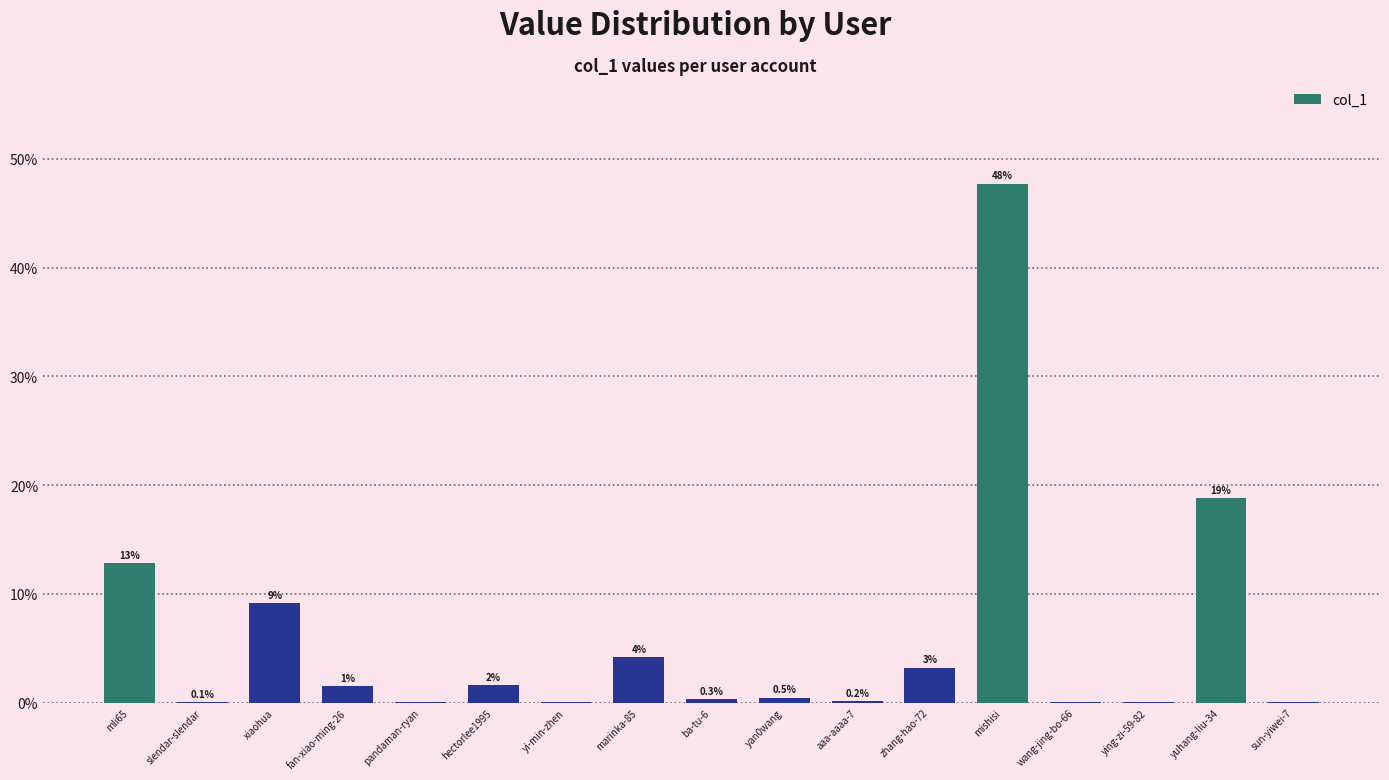

Reading left to right, extract all data points from this chart.

12.8	0.1	9.1	1.5	0.0	1.6	0.0	4.2	0.3	0.5	0.2	3.2	47.7	0.0	0.0	18.8	0.0